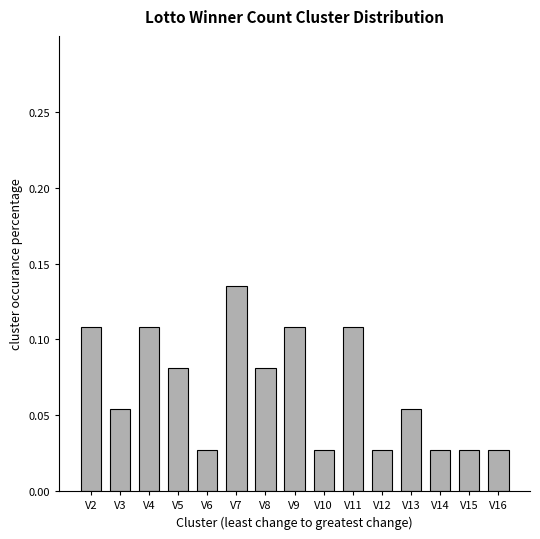

Which label corresponds to the largest value in the chart?

V7